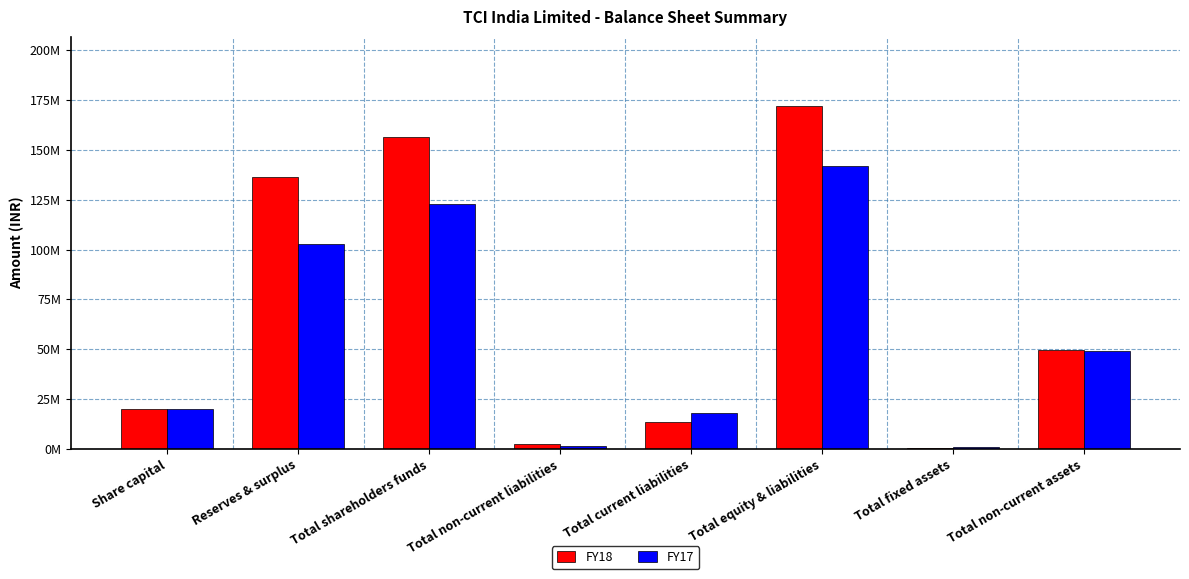

What is the total value across all series at Total shareholders funds?

278976495